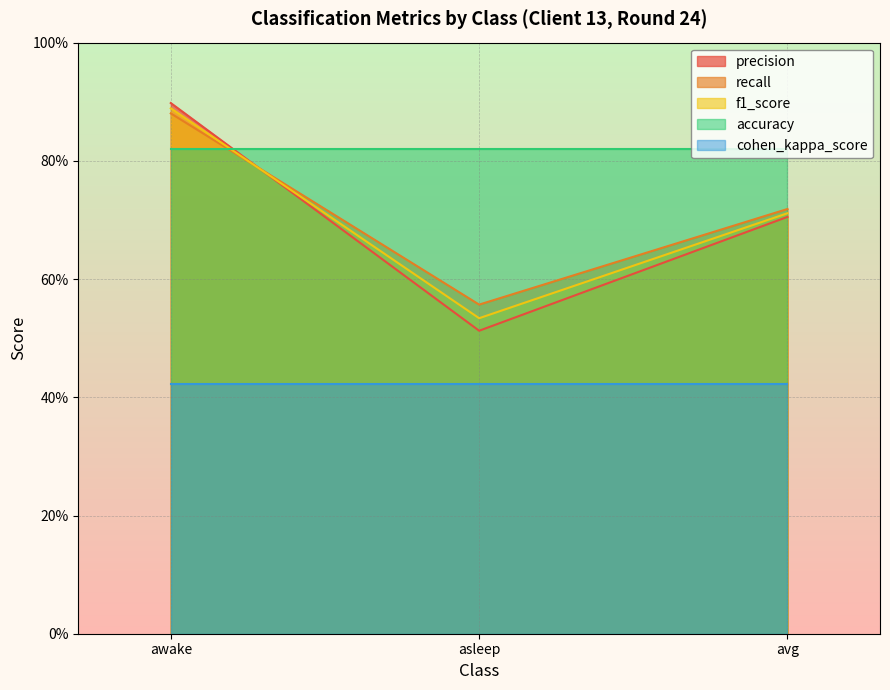

What position from the right is asleep?

2